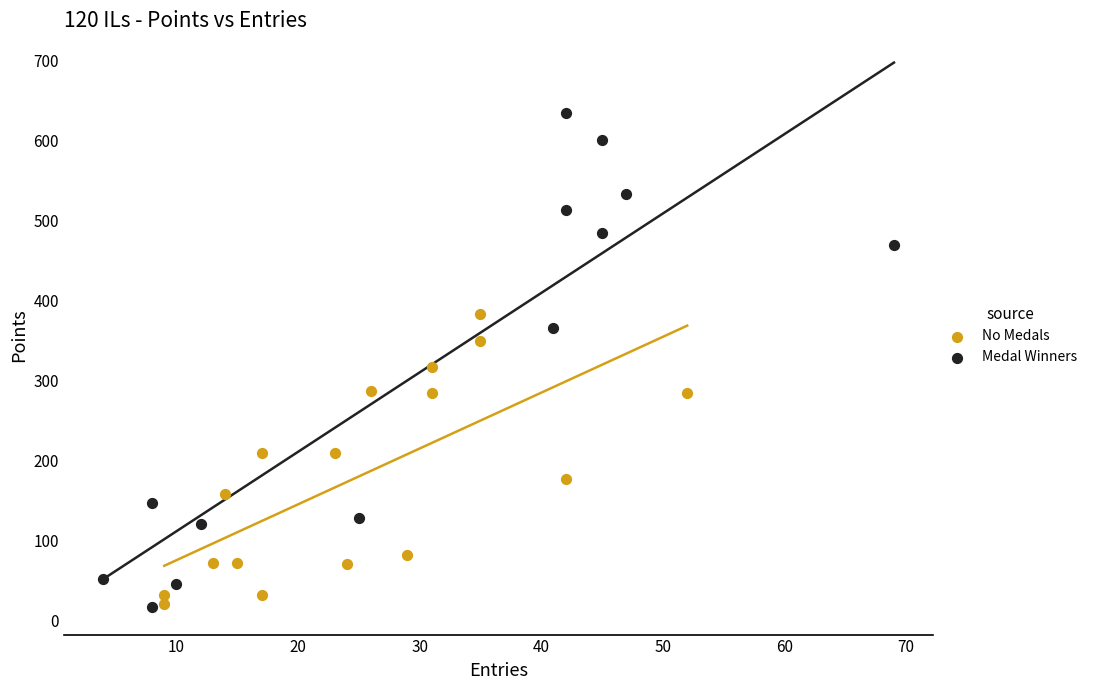

Which series contains the highest Y value?

Medal Winners